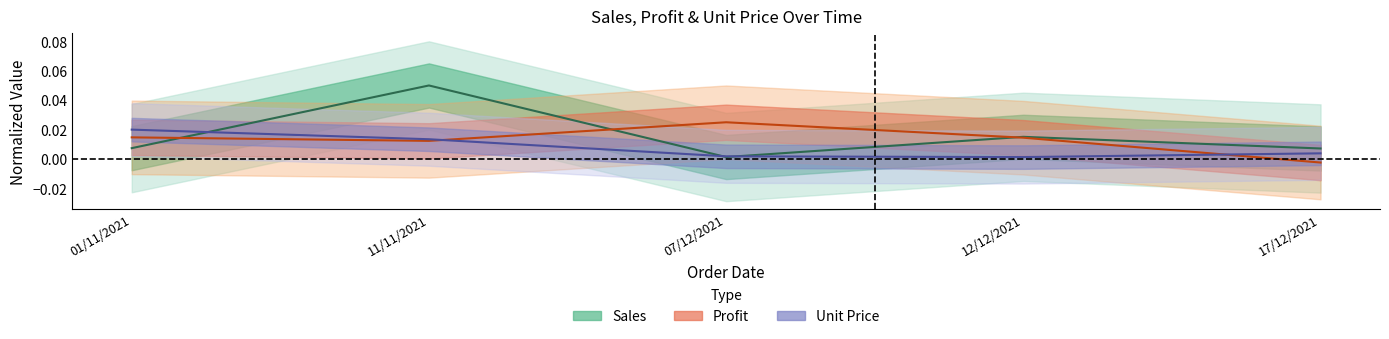

List the labels in order of Profit center value, largest first.

07/12/2021, 01/11/2021, 12/12/2021, 11/11/2021, 17/12/2021